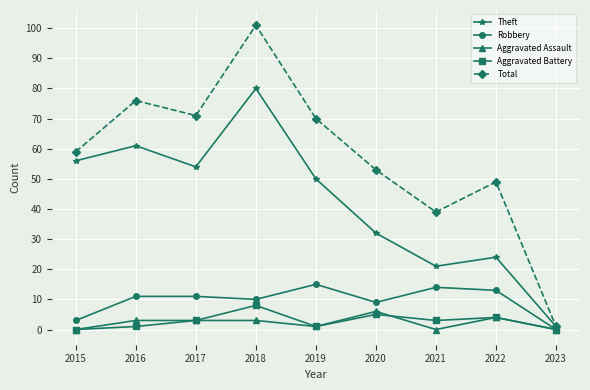

What is the minimum value for Theft?

1